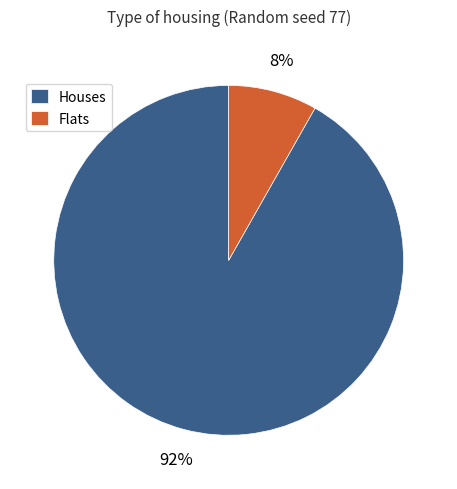

Rank the categories by value from lowest to highest.

Flats, Houses